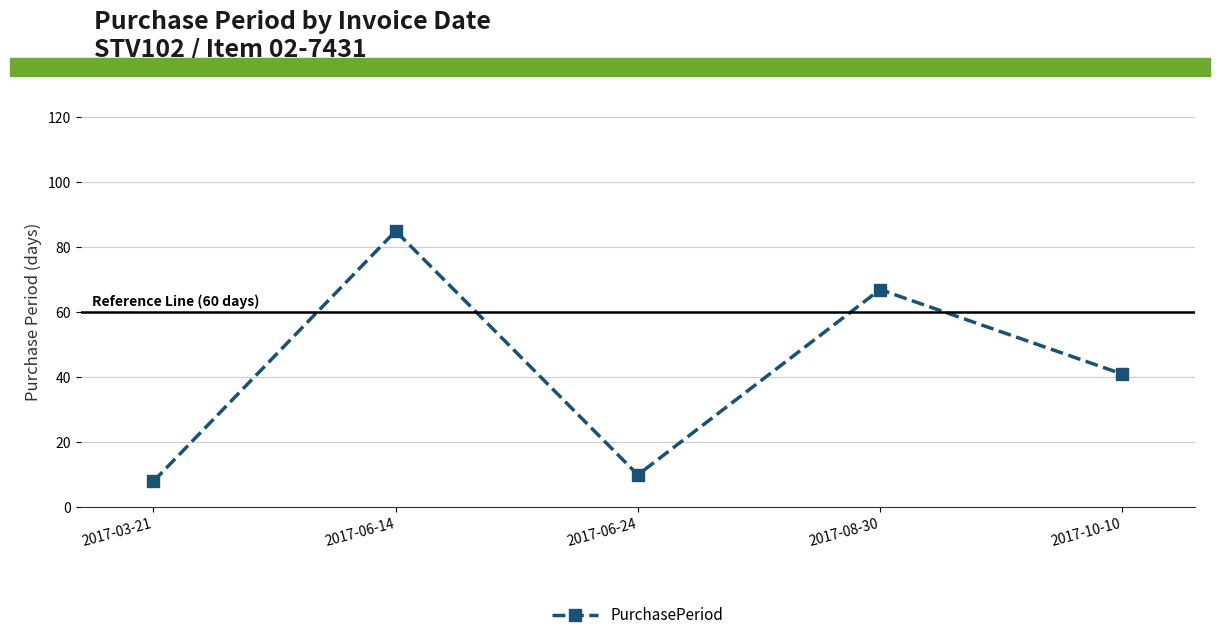

Which category has the lowest value across all series?

2017-03-21